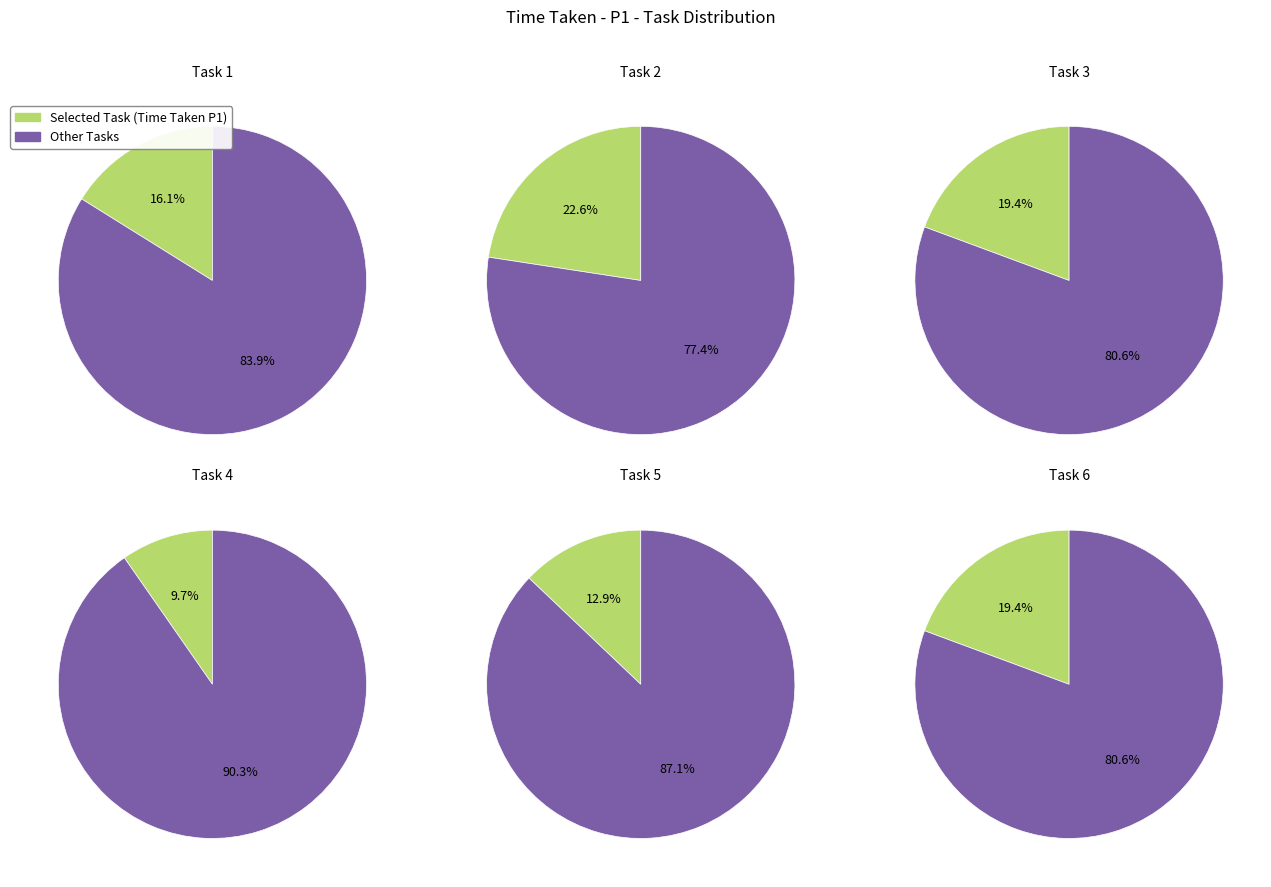

Does Task 2 represent more than half of the total?

No